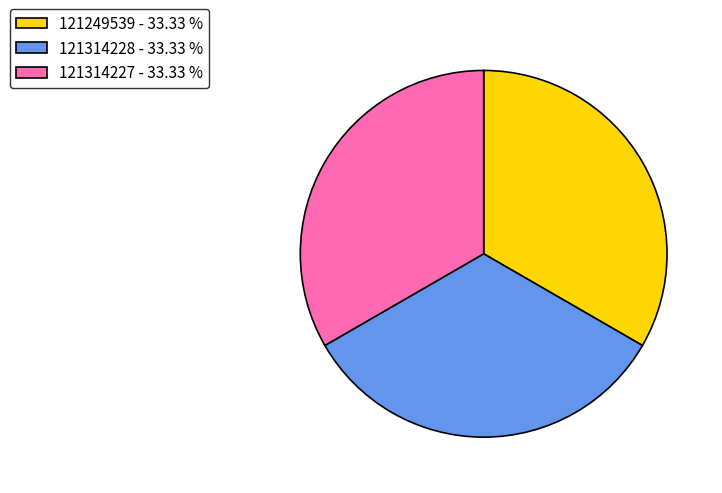

The 121314228 slice represents 41% of the pie. True or false?

False